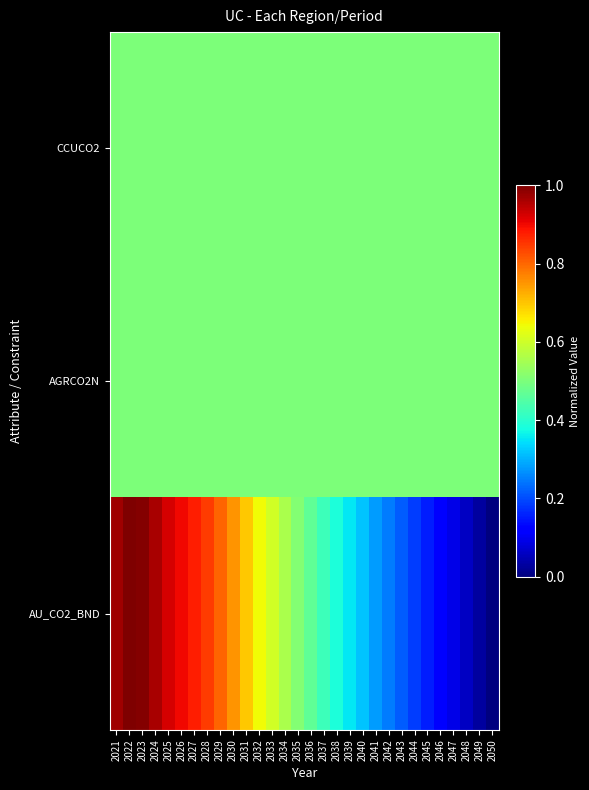

At which category is the sum across all series the highest?

2022